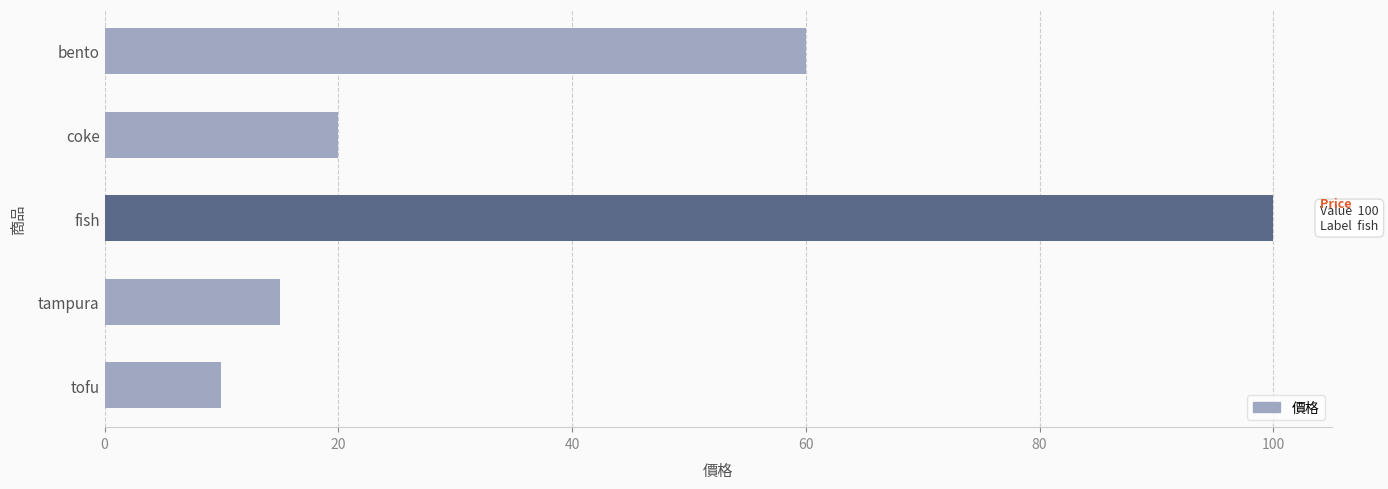

How many bars are there in total?

5